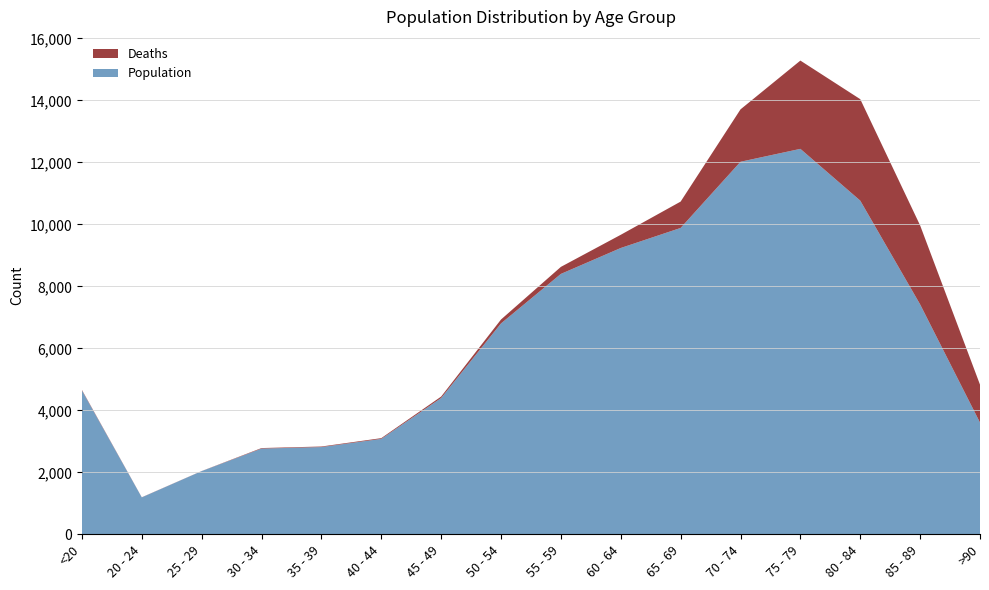

Reading left to right, what are all the values shown in this chart?

col_1: <20=4641	20 - 24=1191	25 - 29=2038	30 - 34=2765	35 - 39=2814	40 - 44=3078	45 - 49=4396	50 - 54=6803	55 - 59=8400	60 - 64=9236	65 - 69=9883	70 - 74=12018	75 - 79=12434	80 - 84=10764	85 - 89=7417	>90=3604
col_2: <20=18	20 - 24=4	25 - 29=3	30 - 34=17	35 - 39=18	40 - 44=24	45 - 49=47	50 - 54=126	55 - 59=227	60 - 64=426	65 - 69=850	70 - 74=1690	75 - 79=2848	80 - 84=3273	85 - 89=2548	>90=1224